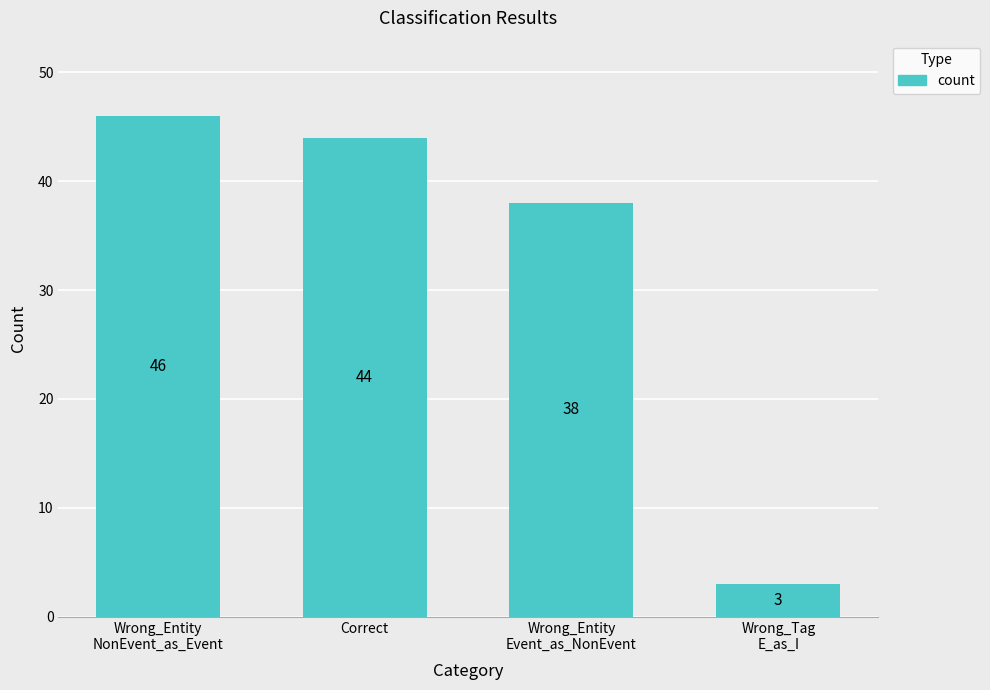

List the labels in order of value, largest first.

Wrong_Entity
NonEvent_as_Event, Correct, Wrong_Entity
Event_as_NonEvent, Wrong_Tag
E_as_I